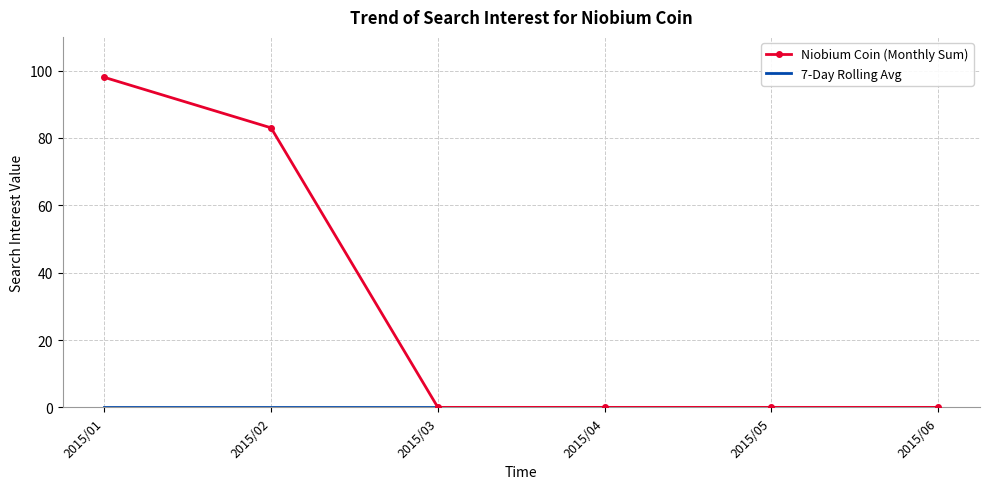

Which label corresponds to the largest value in the chart?

2015/01